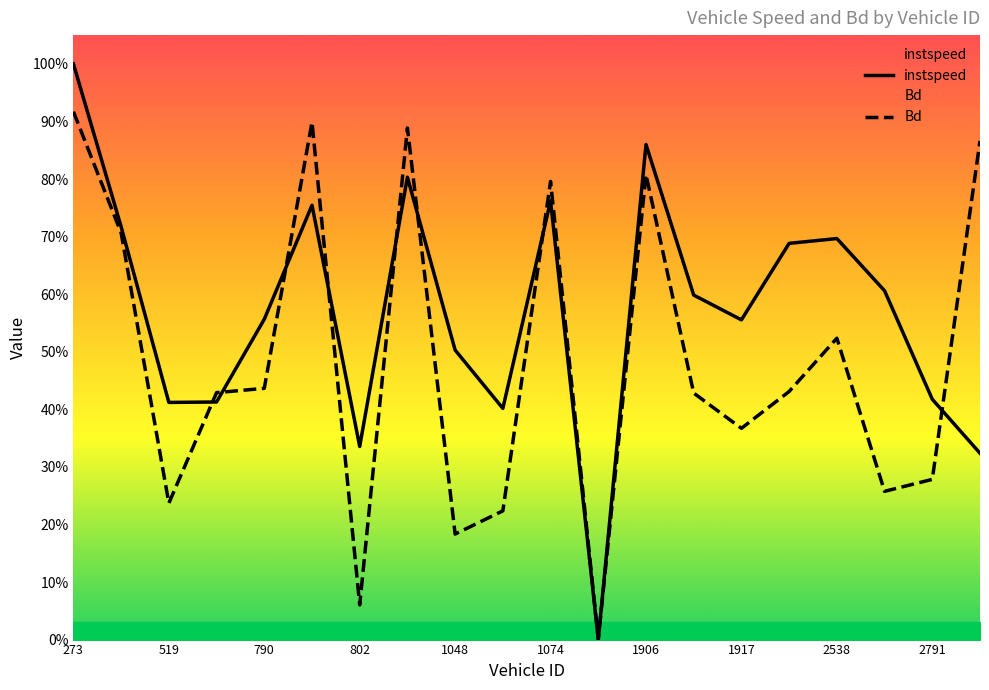

Count the number of data series in this chart.

2